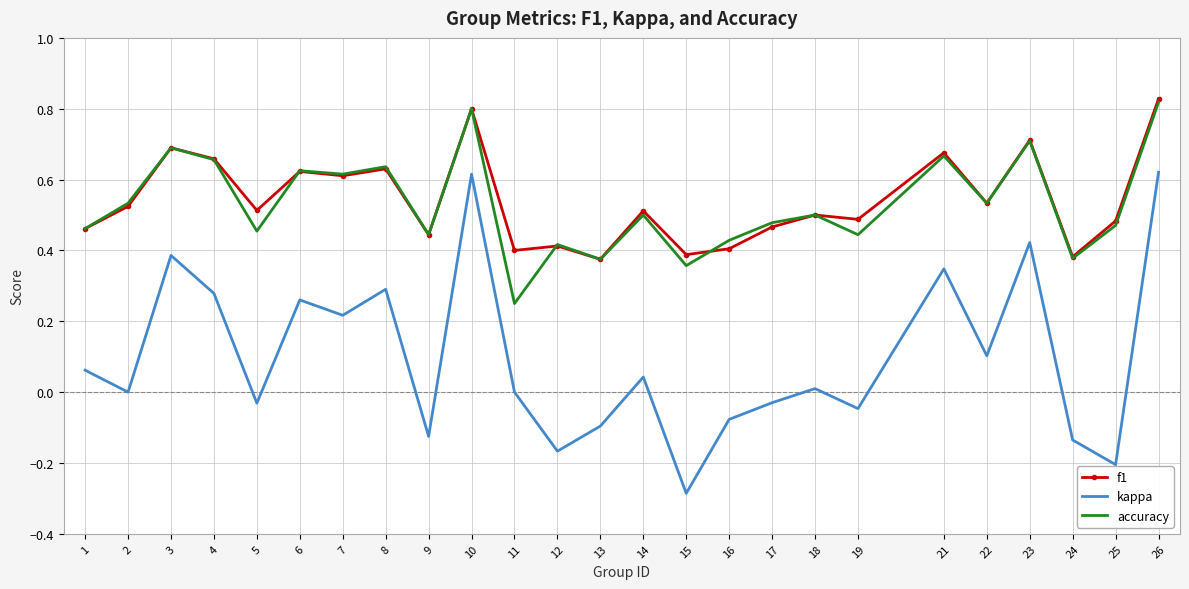

True or false: kappa and accuracy cross at least once.

False